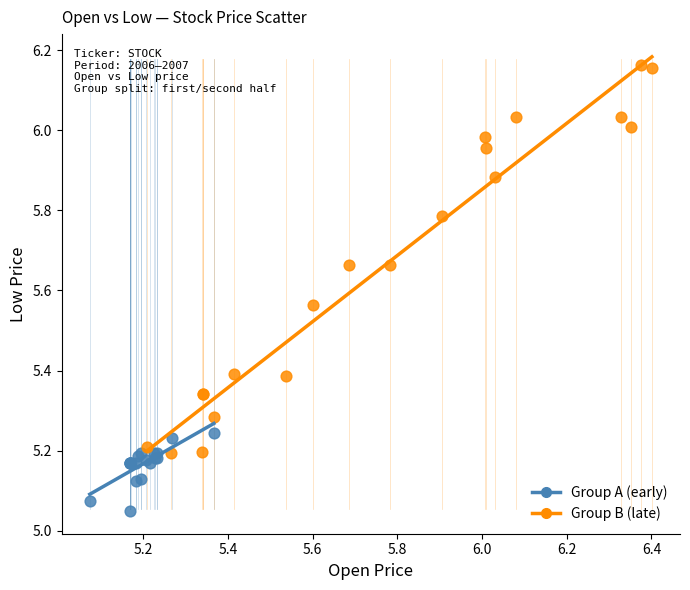

Which series contains the highest Y value?

Group B (late)